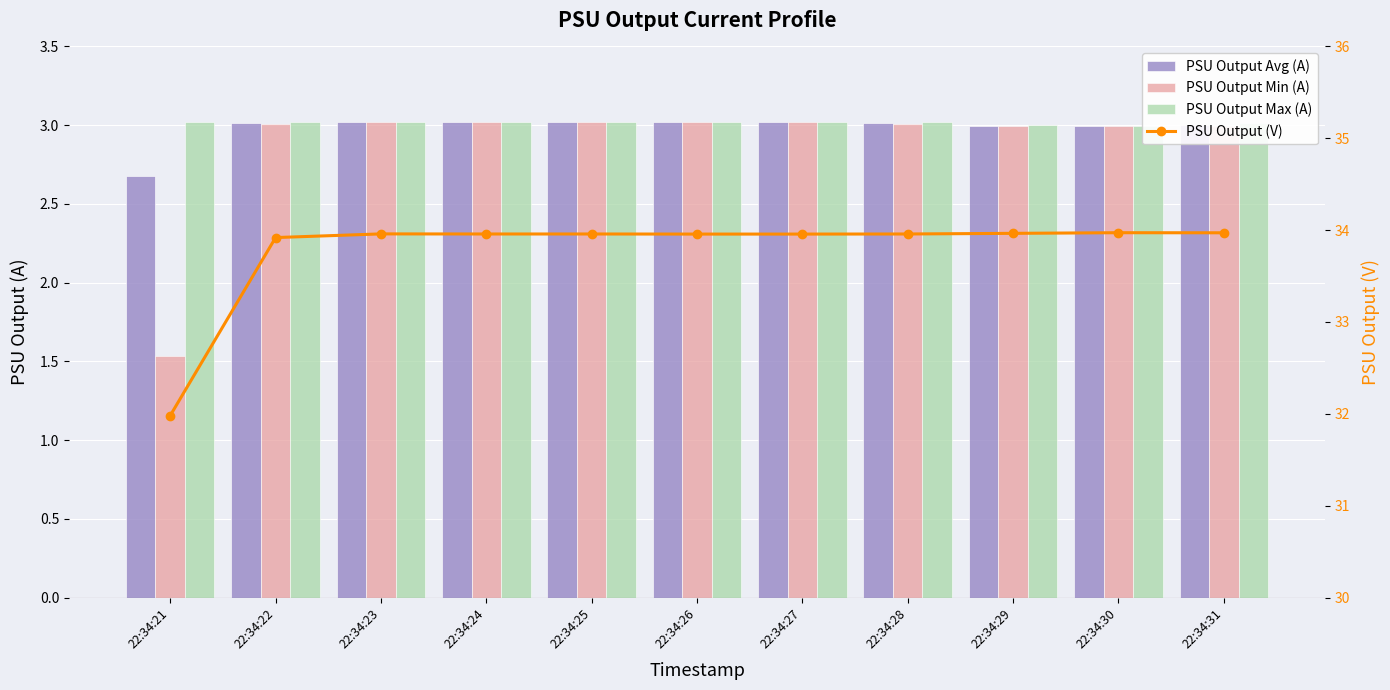

Between 22:34:24 and 22:34:28, which is larger?

22:34:24